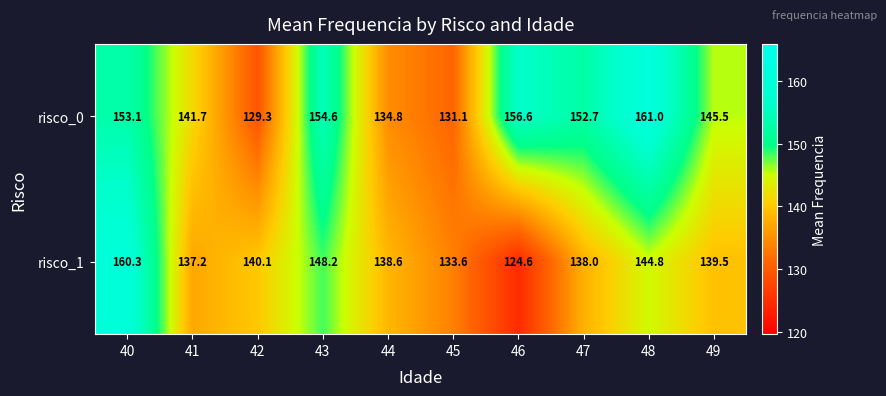

What is the sum of all risco_0 values?

1460.4